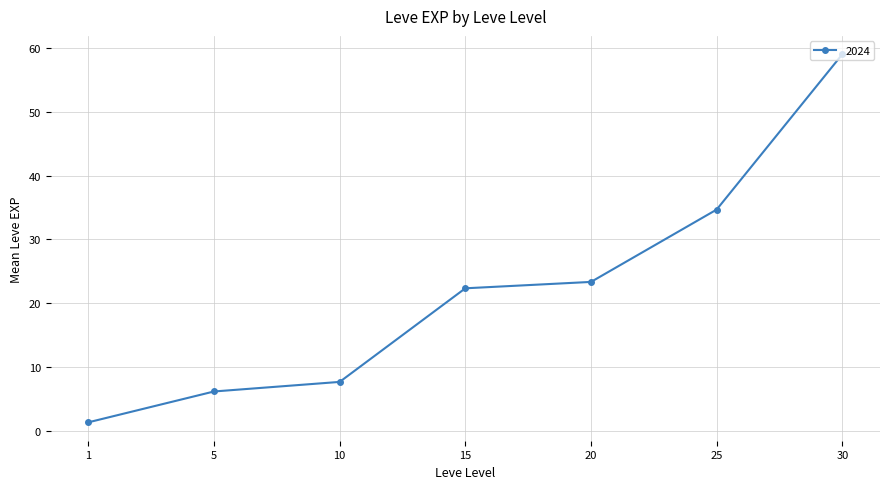

At which category does the chart reach its minimum across all series?

1